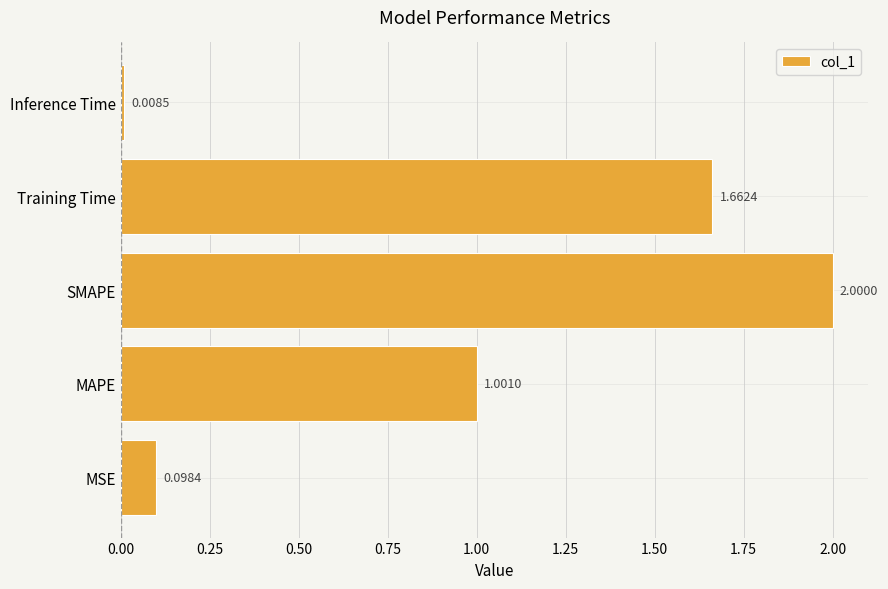

Which category has the highest value across all series?

SMAPE